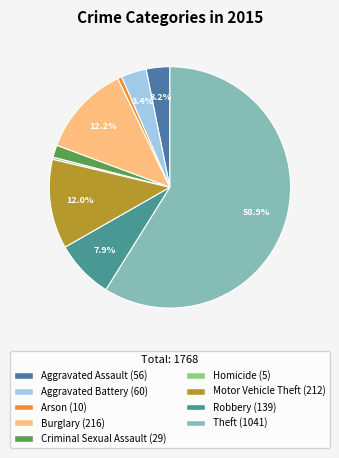

What percentage is the Arson slice, to the nearest percent?

1%